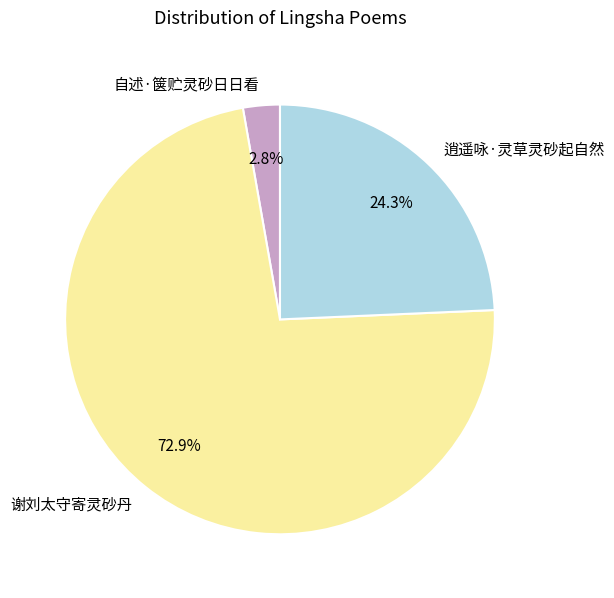

Is there a majority slice in this chart?

Yes